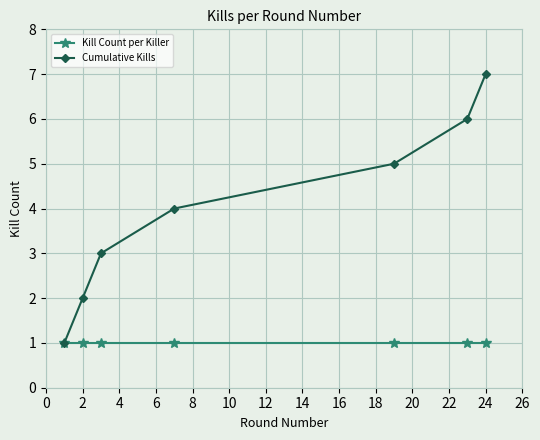

What are all the series names shown in the legend?

Kill Count per Killer, Cumulative Kills